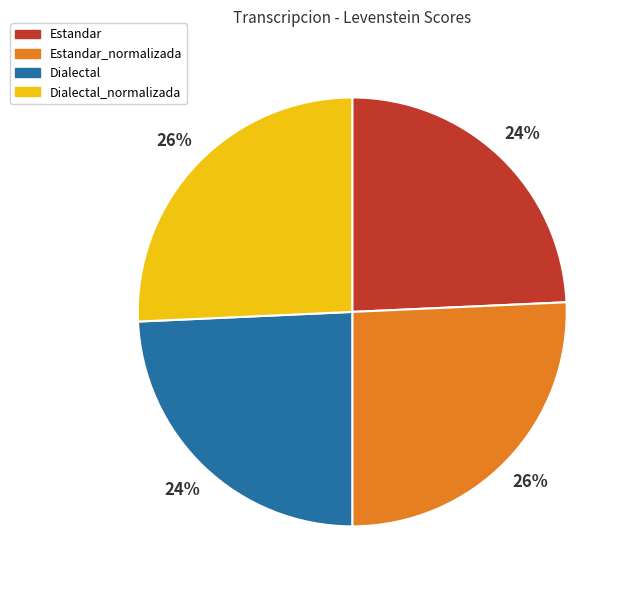

To the nearest percent, what is the average slice percentage?

25%